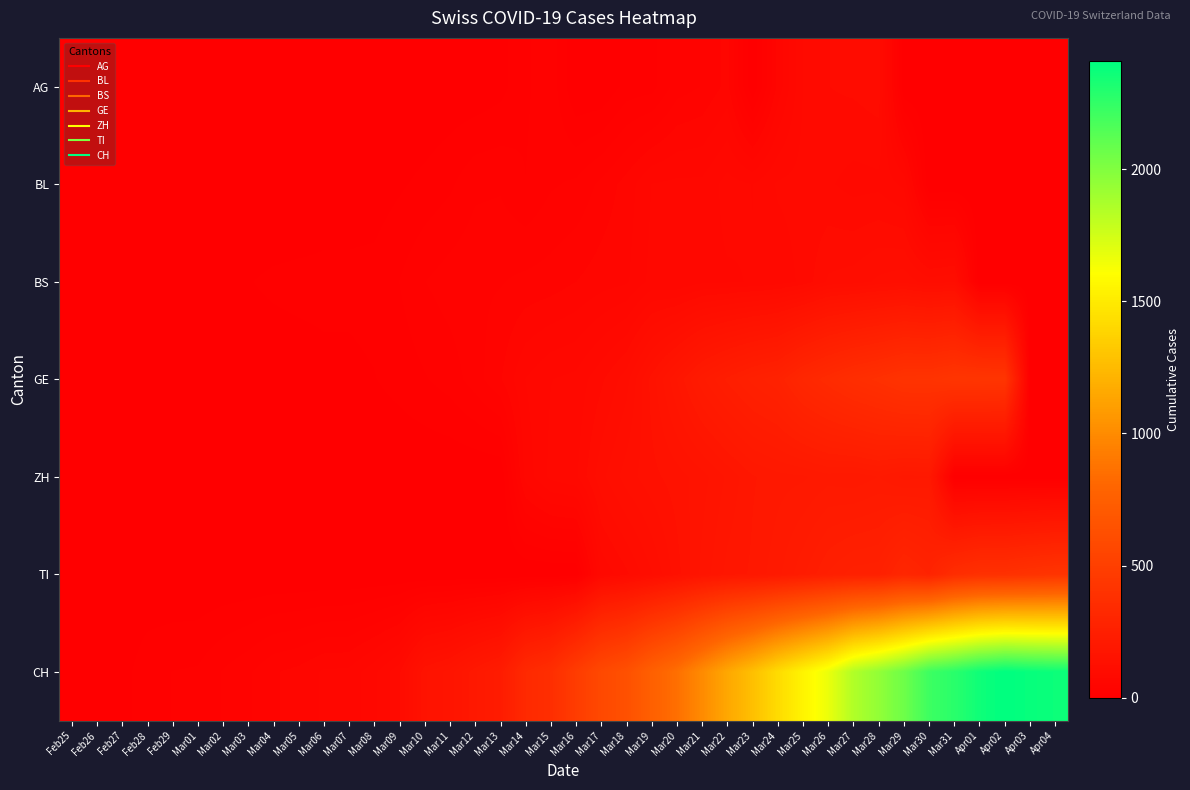

Rank the series by their maximum value, from highest to lowest.

CH, GE, TI, ZH, BS, AG, BL